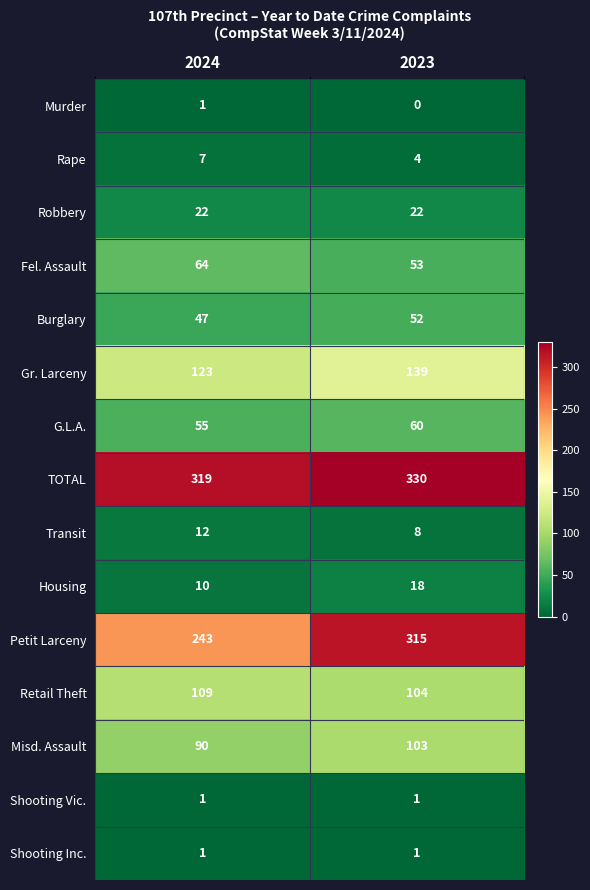

At how many categories does at least one series exceed 296?

2